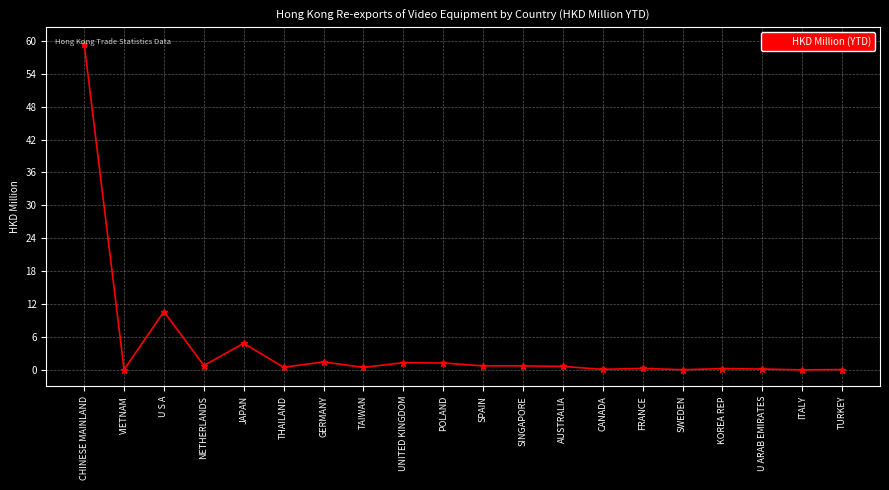

How many distinct data groups are displayed?

1